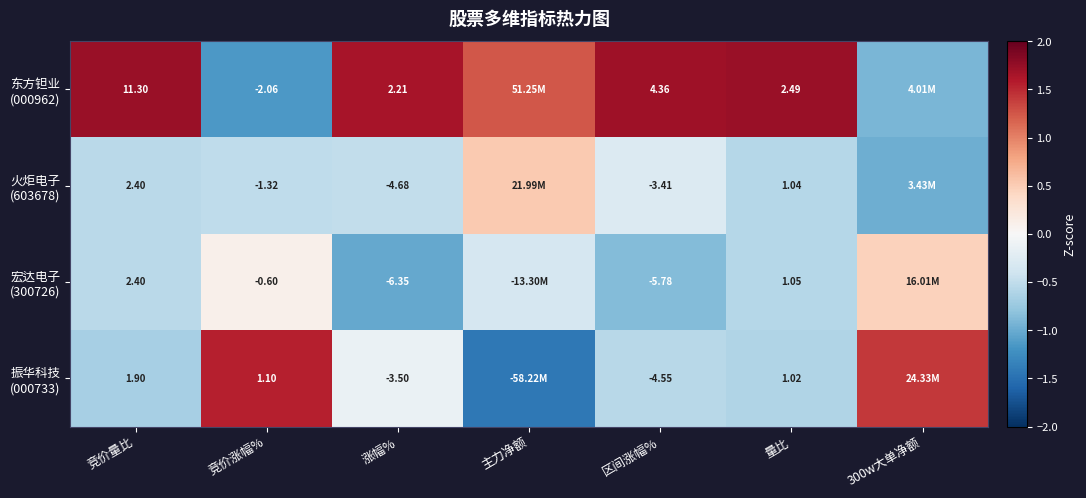

Is the value of 东方钽业 (000962) at 竞价量比 greater than the value of 火炬电子 (603678) at 量比?

Yes